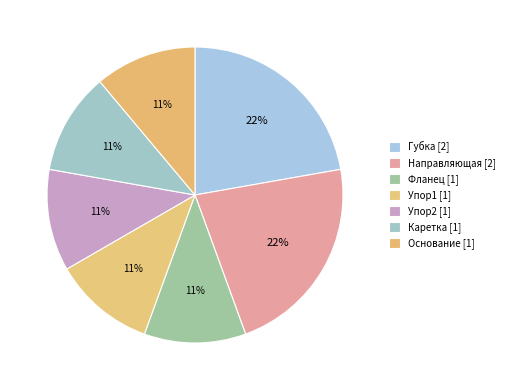

How much of the chart is everything except Направляющая?

77.8%